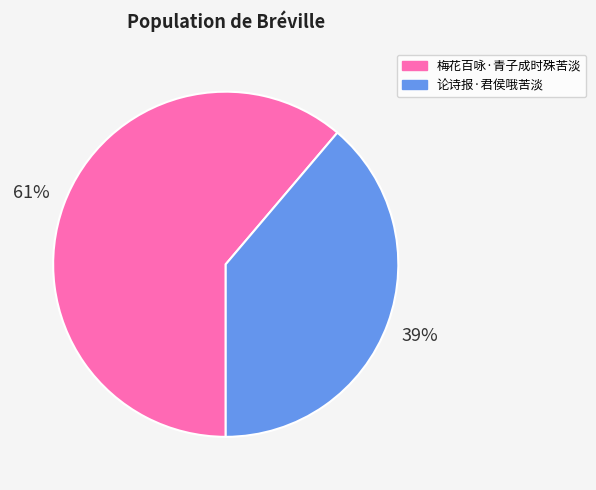

Is there a majority slice in this chart?

Yes